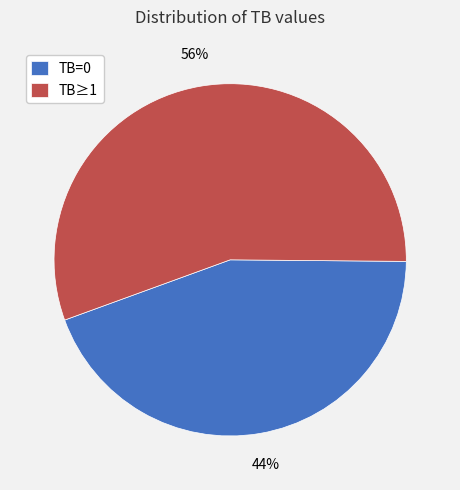

Which category has the smallest portion of the pie?

TB=0